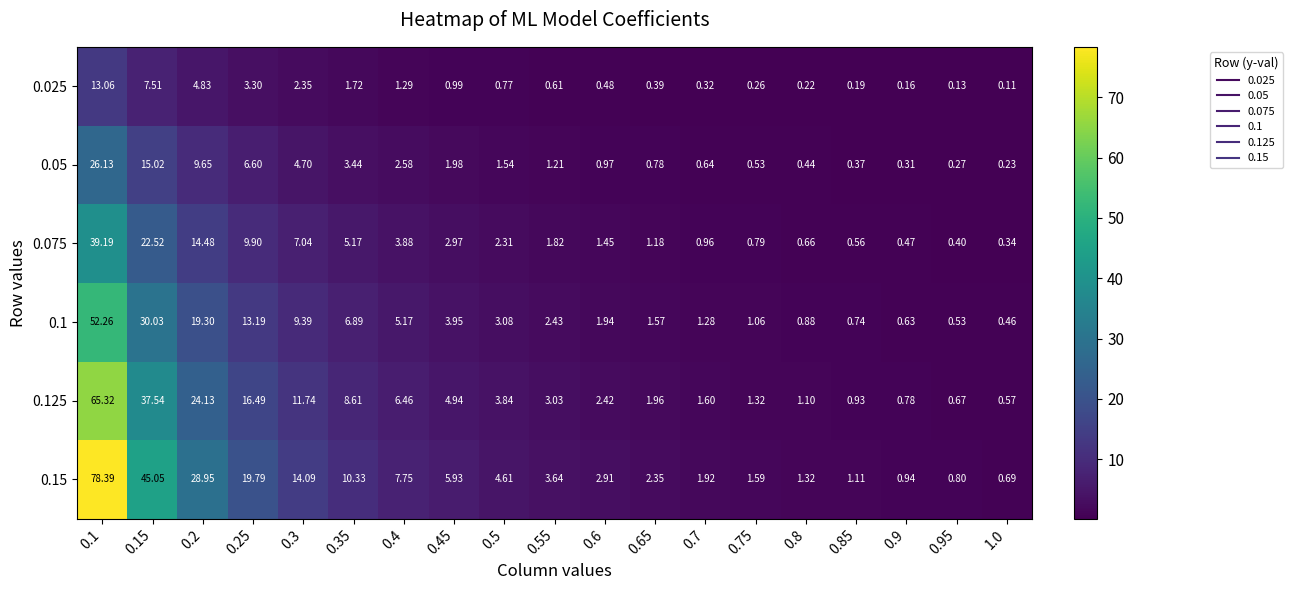

Count the number of categories in the chart.

19